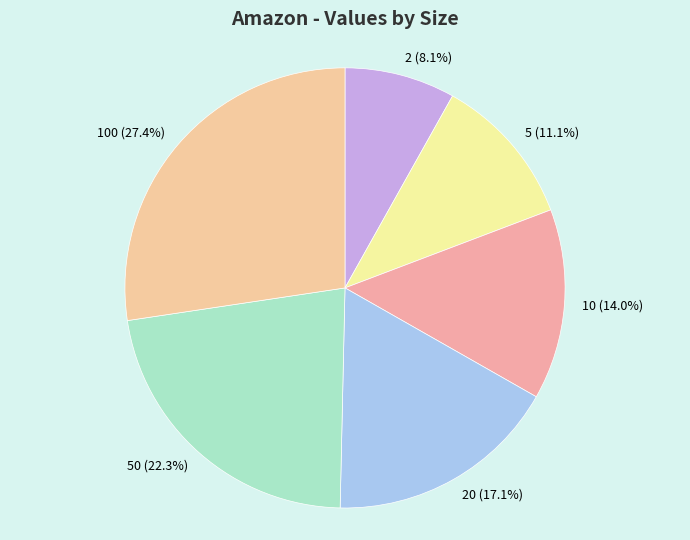

Between 50 (22.3%) and 100 (27.4%), which is larger?

100 (27.4%)